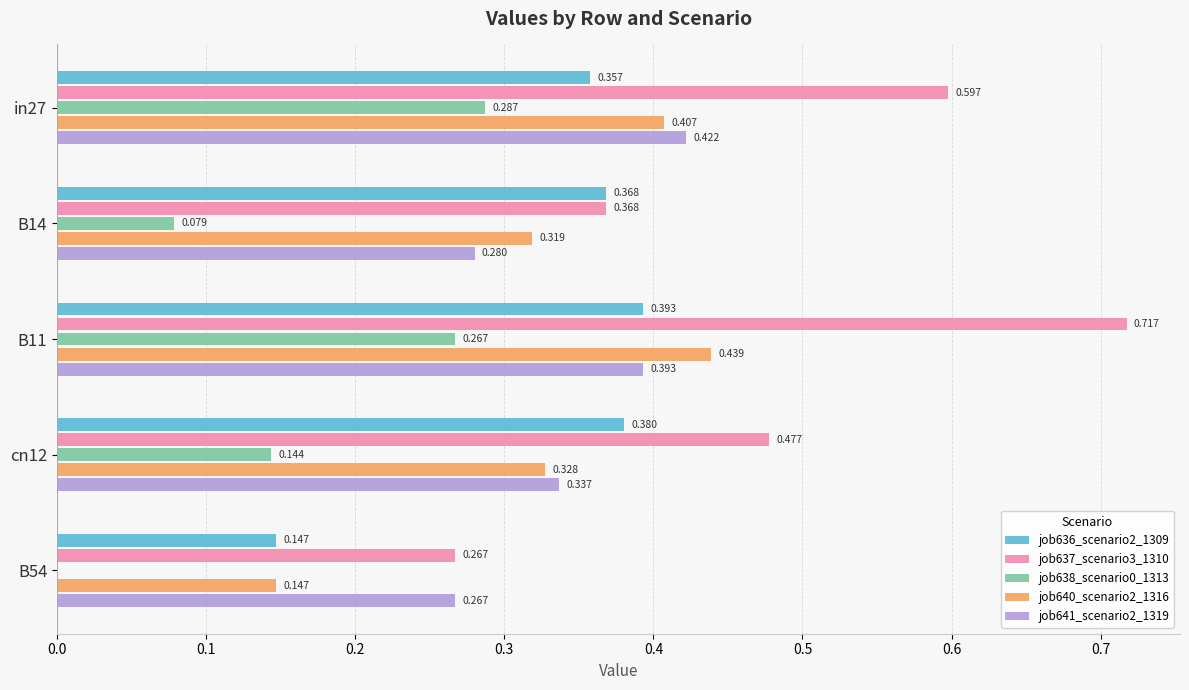

Is the value of job636_scenario2_1309 at cn12 greater than the value of job641_scenario2_1319 at in27?

No